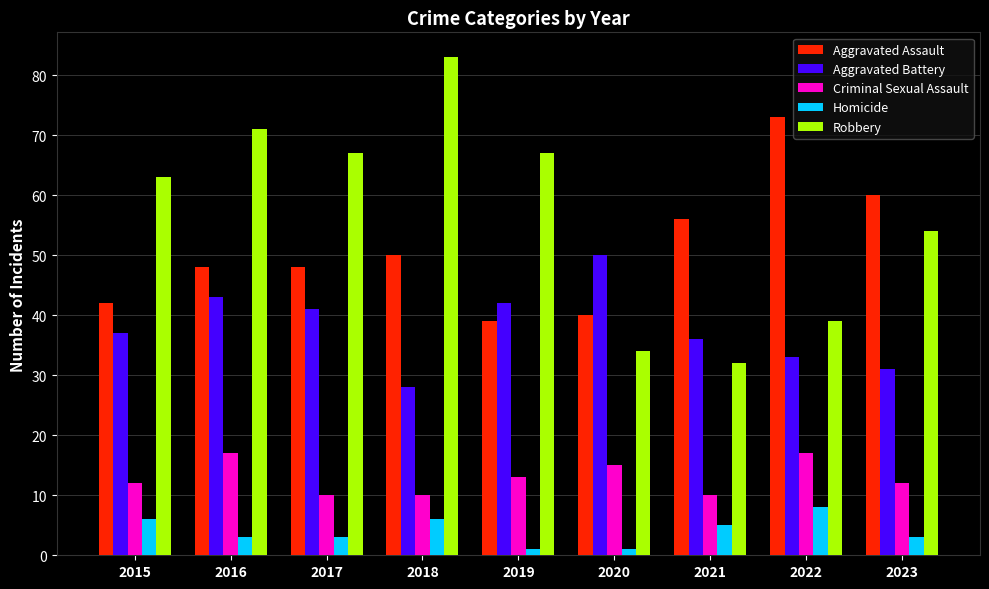

Rank the series by their maximum value, from highest to lowest.

Robbery, Aggravated Assault, Aggravated Battery, Criminal Sexual Assault, Homicide